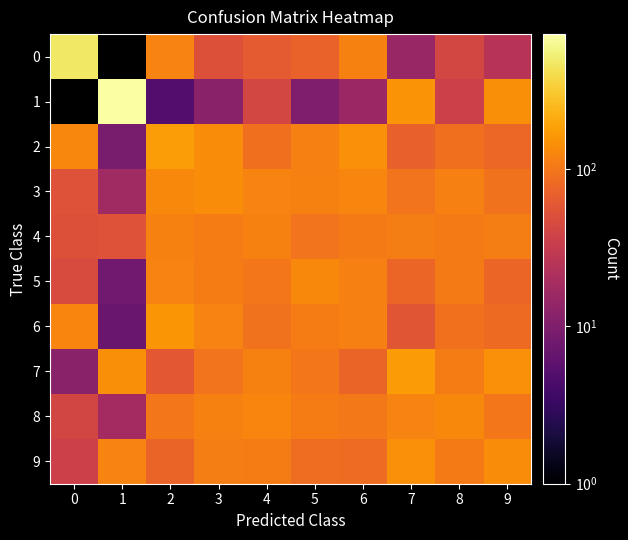

What is the spread (max minus min) of values at 7?

154.0